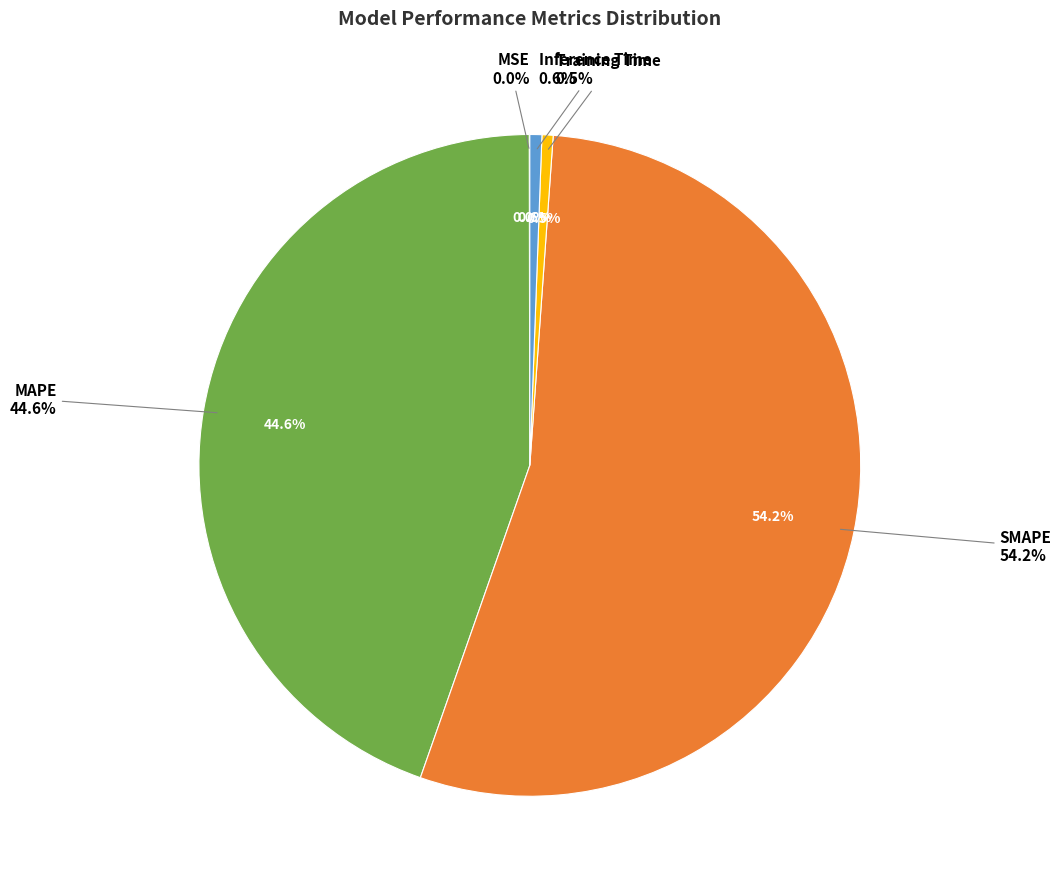

To the nearest percent, what is the difference between the largest and smallest slice percentages?

54%